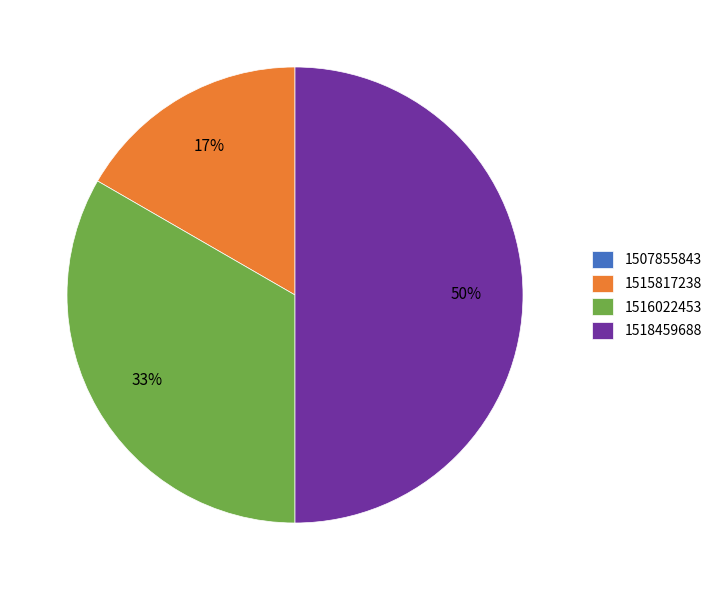

Approximately how many times larger is the value at 1515817238 compared to 1516022453?

0.5